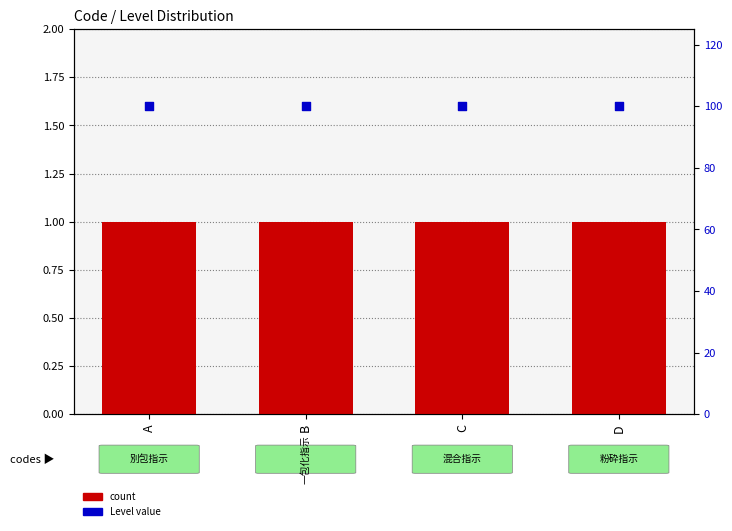

At which category is the sum across all series the highest?

A